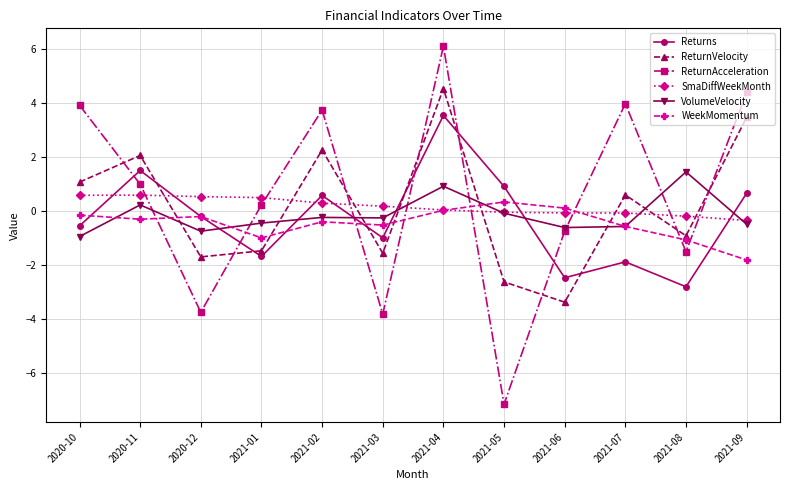

What is the label of the 5th point from the left?

2021-02